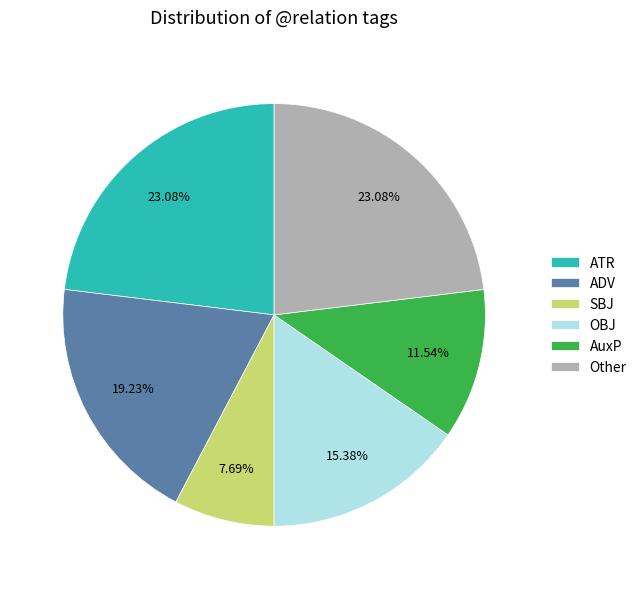

Does OBJ account for over 50% of the chart?

No